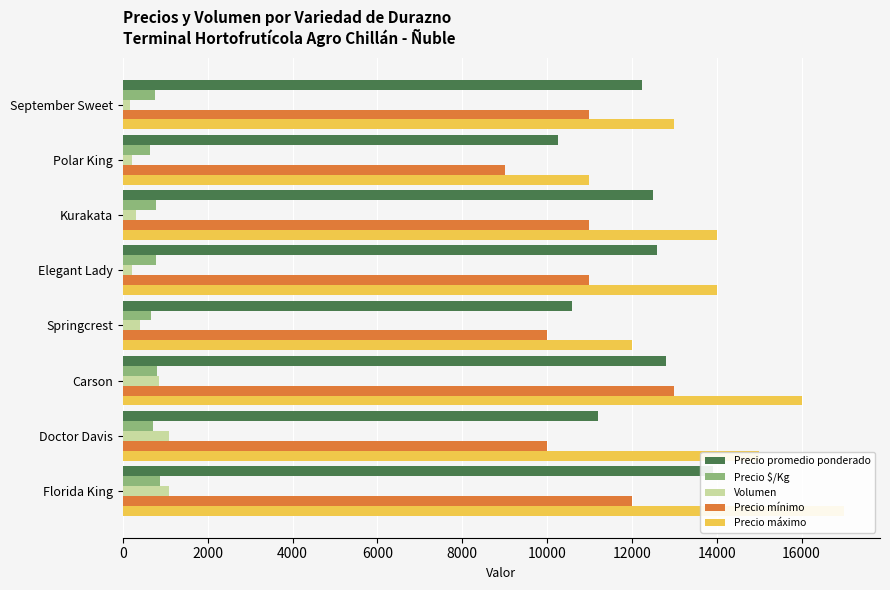

Rank the series by their maximum value, from lowest to highest.

Precio $/Kg, Volumen, Precio mínimo, Precio promedio ponderado, Precio máximo